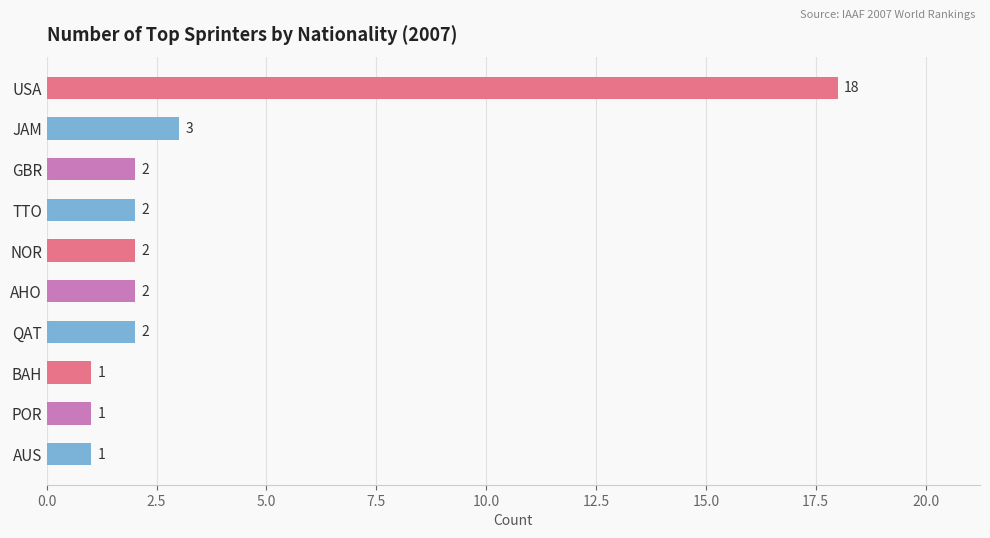

The value at BAH is 1. True or false?

True